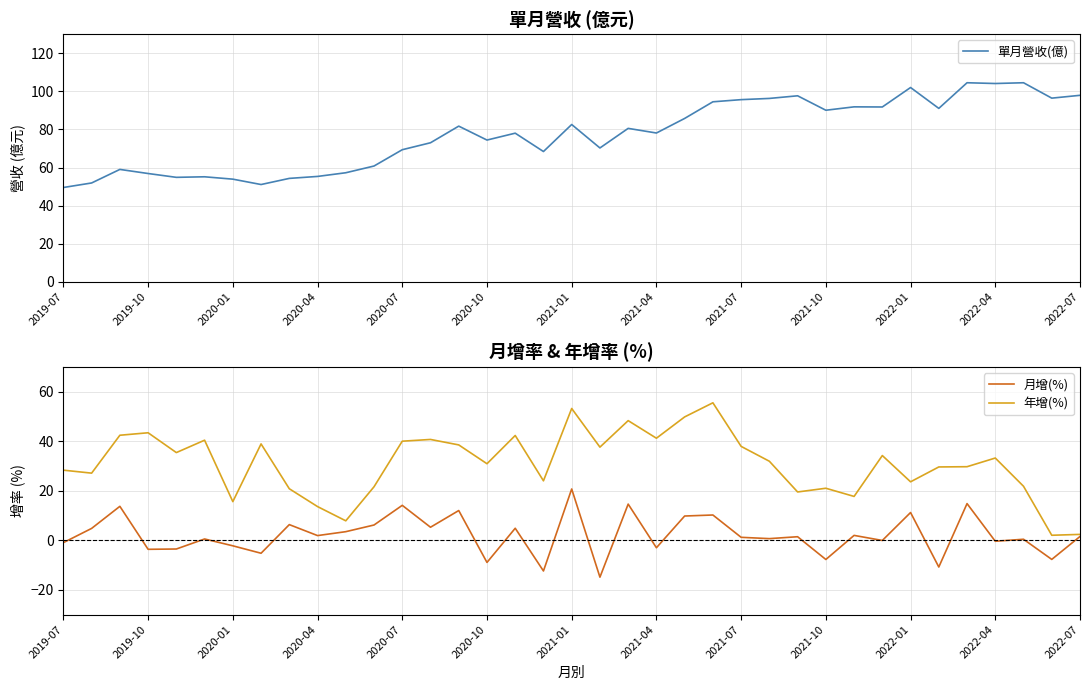

True or false: 月增(%) and 單月營收(億) cross at least once.

False